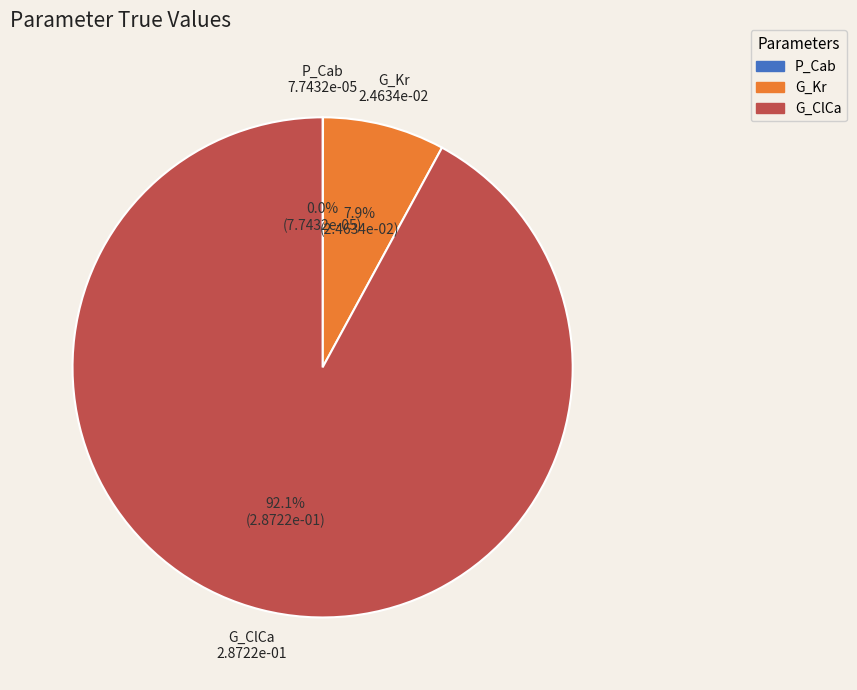

What is the majority slice?

G_ClCa